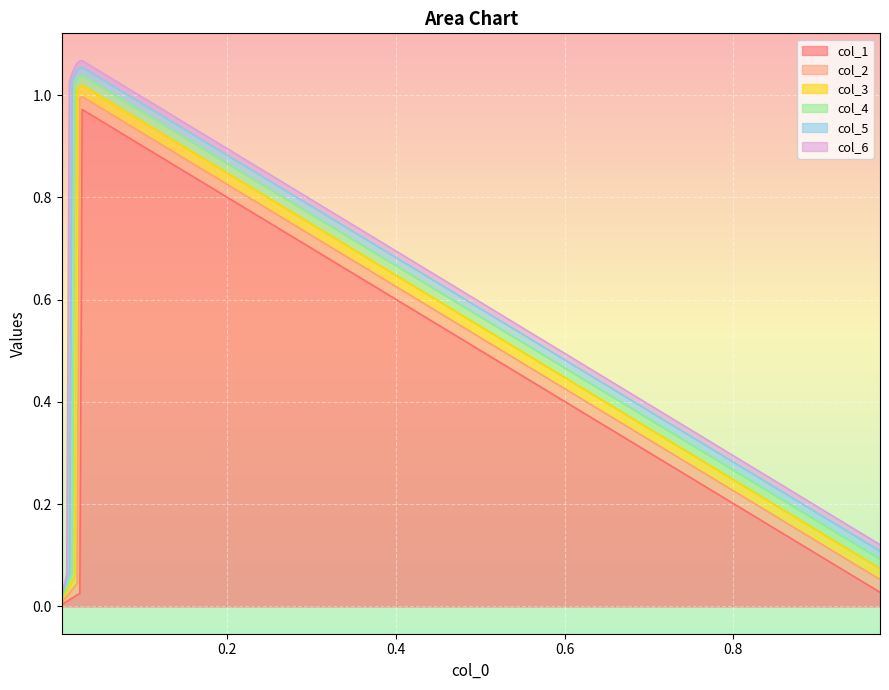

The value of col_2 at 3 is 0.0. True or false?

True